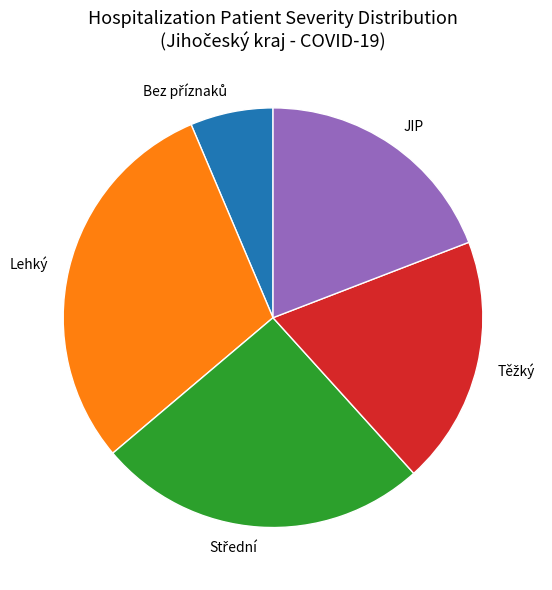

The JIP slice represents 12% of the pie. True or false?

False